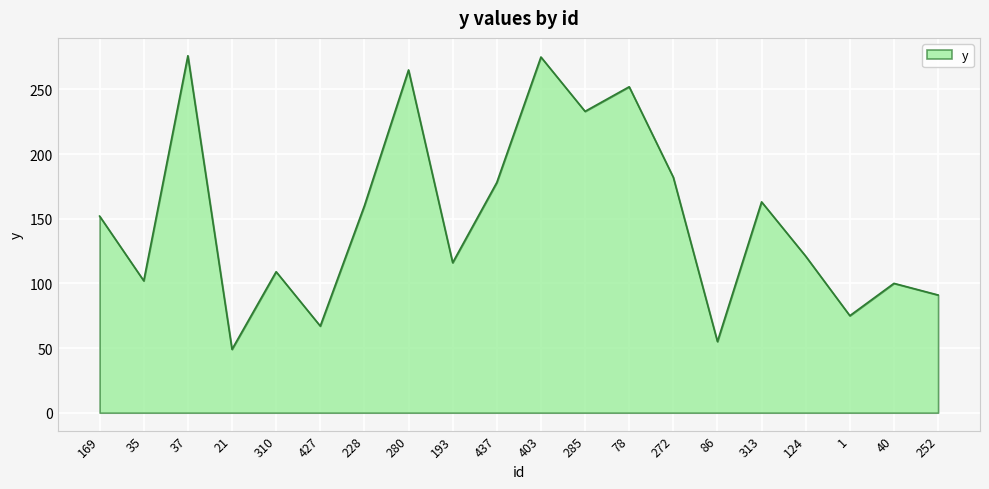

Which has a higher value, 35 or 310?

310